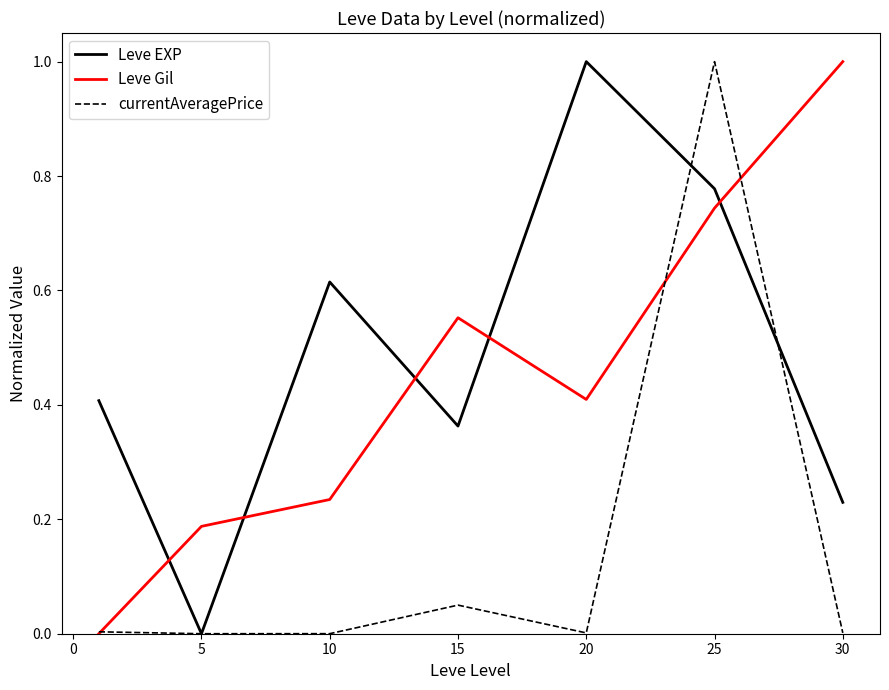

True or false: Leve EXP and Leve Gil intersect in this chart.

True